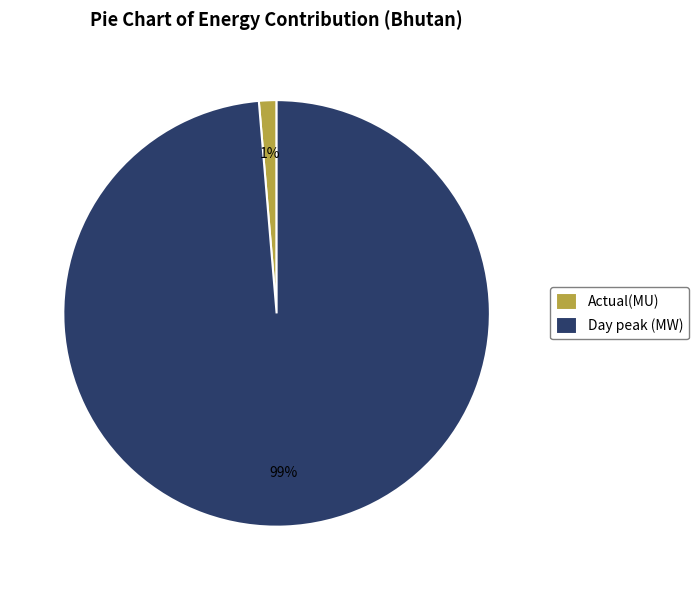

What is the largest slice in the pie chart?

Day peak (MW)